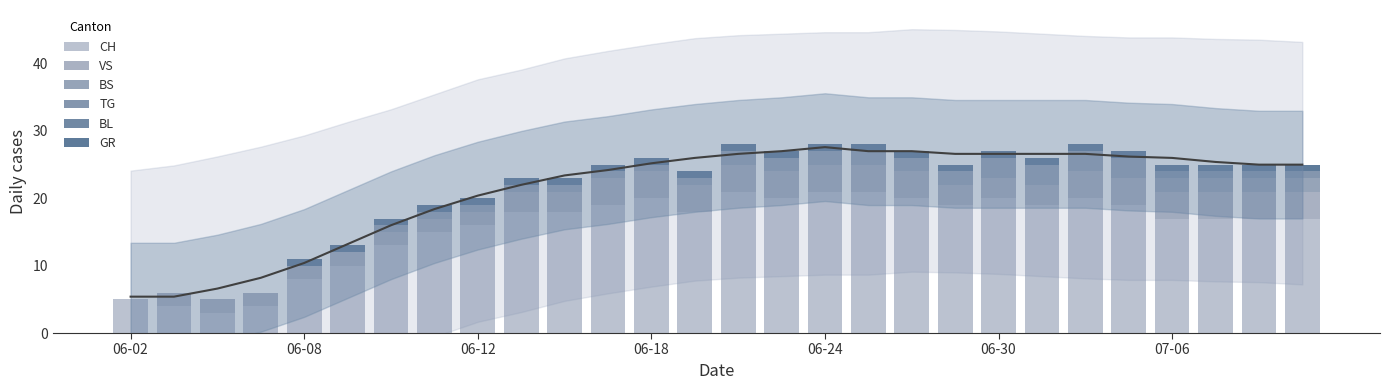

How many GR values are between 1 and 2?

24